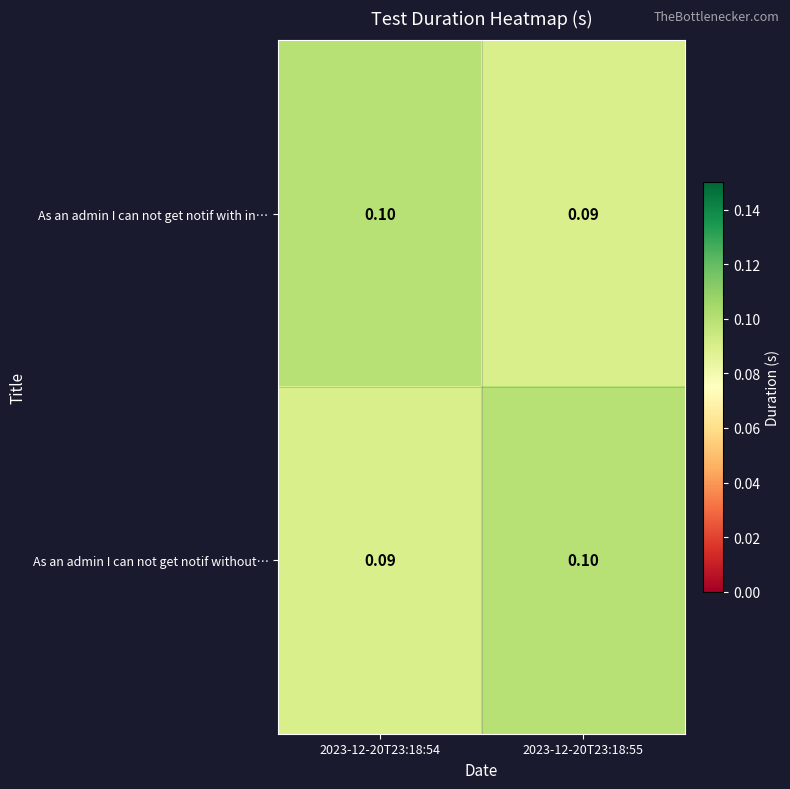

Rank the series at 2023-12-20T23:18:55 from lowest to highest value.

As an admin I can not get notif with in…, As an admin I can not get notif without…